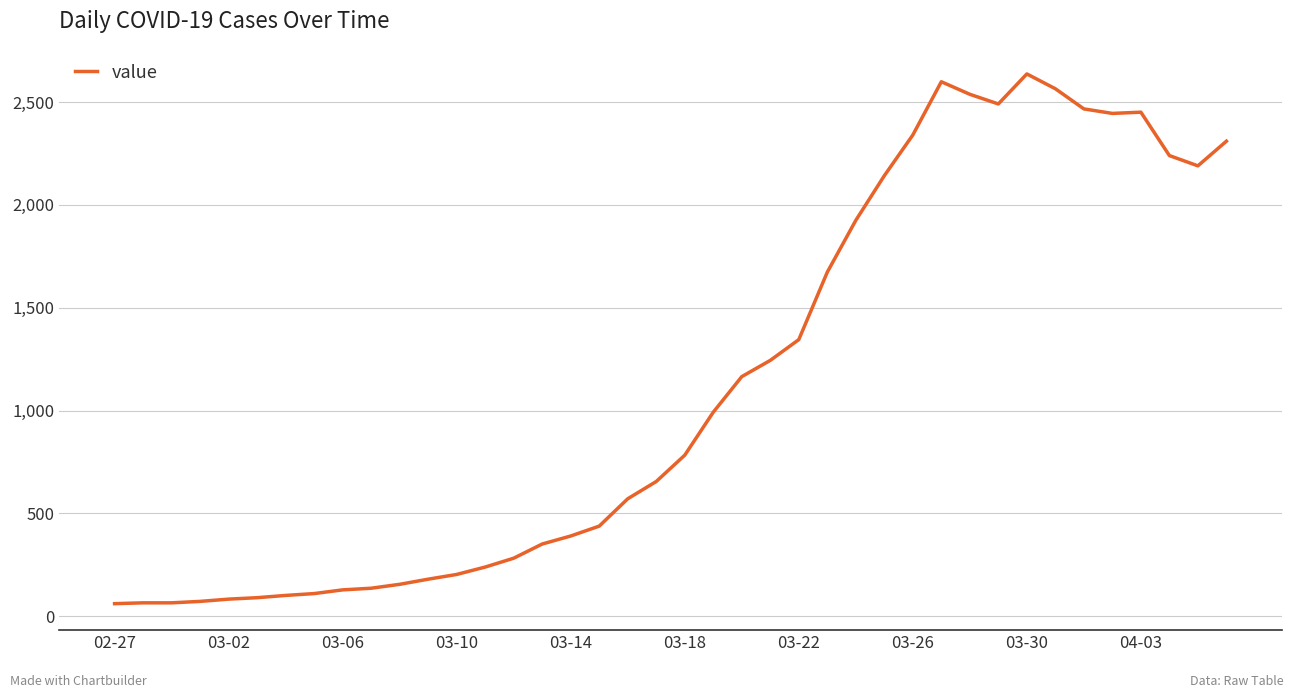

What is the smallest value displayed?

61